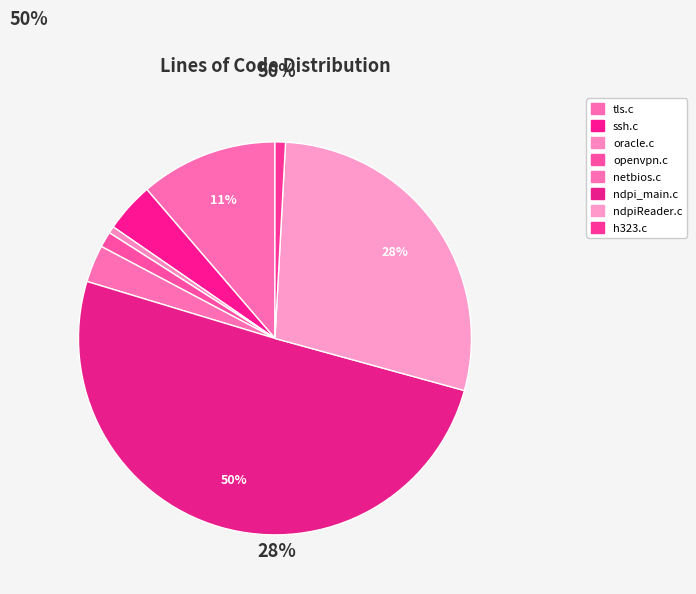

How many segments does this pie chart have?

8